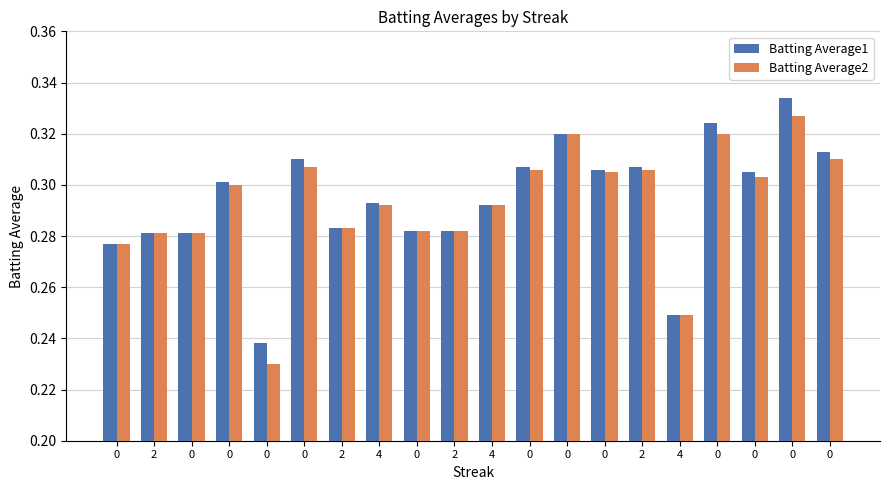

Which series has the widest spread of values?

Batting Average2